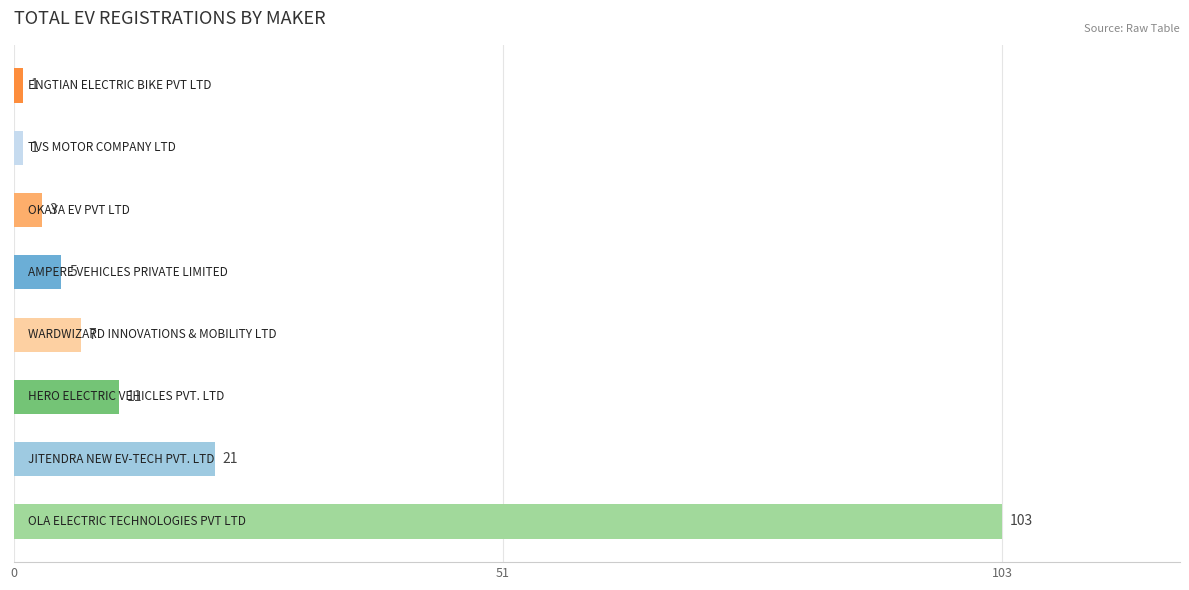

Reading top to bottom, transcribe all the data shown in this chart.

1	1	3	5	7	11	21	103